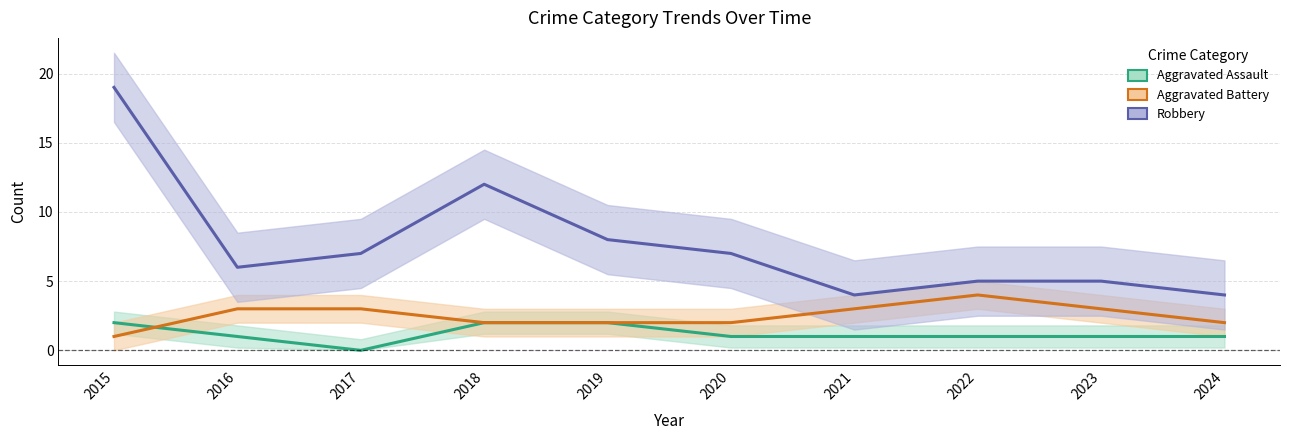

Read the Aggravated Assault value at 2020.

1